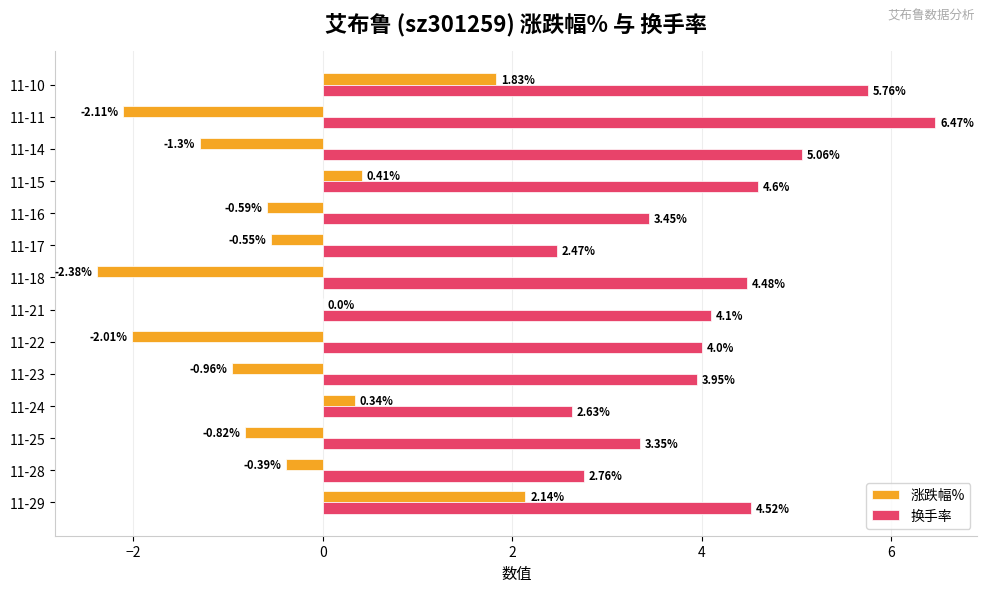

Is the value of 换手率 at 11-24 greater than the value of 涨跌幅% at 11-22?

Yes